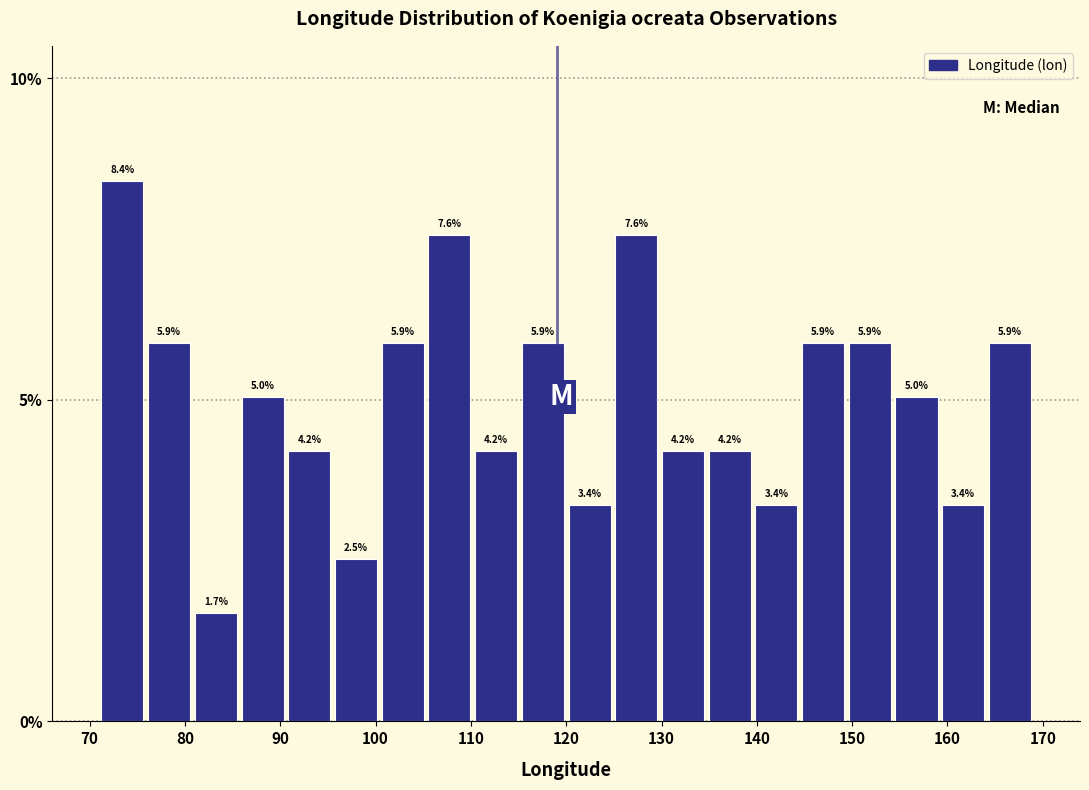

What is the height of the bar covering 75.9 to 80.8 on the x-axis? The bar edges are not printed on the chart, so give them approximately, as read against the axis.

5.9